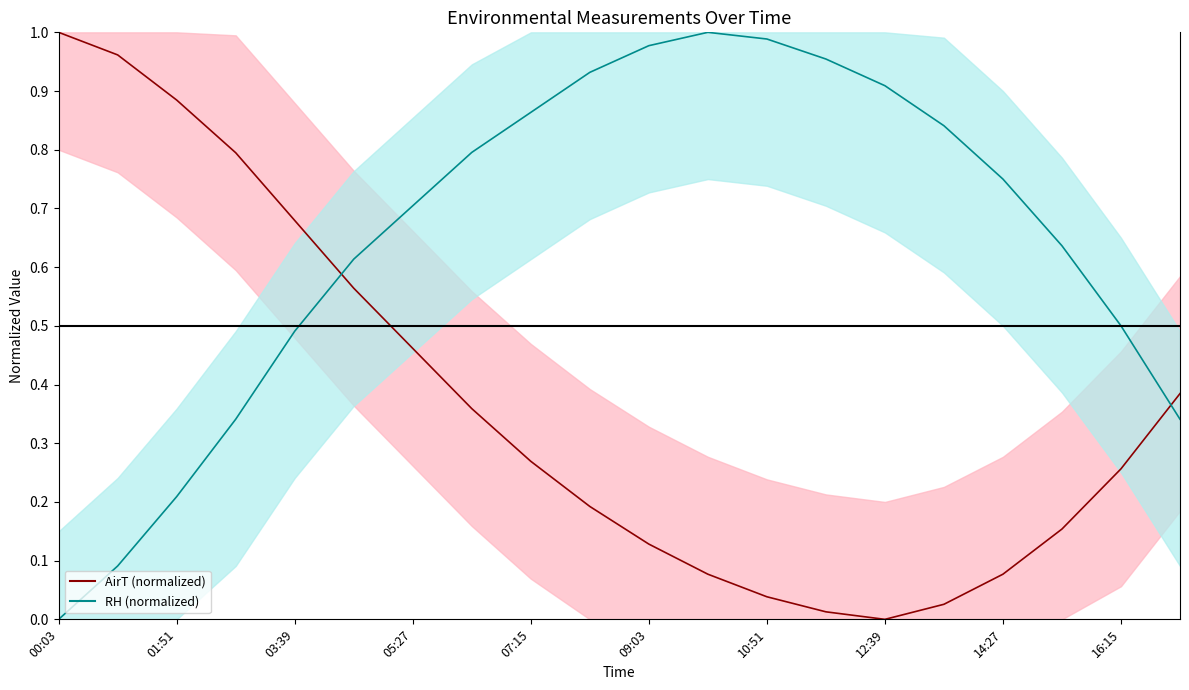

What is the sum of the RH line values at 12:39 and 16?

1.5